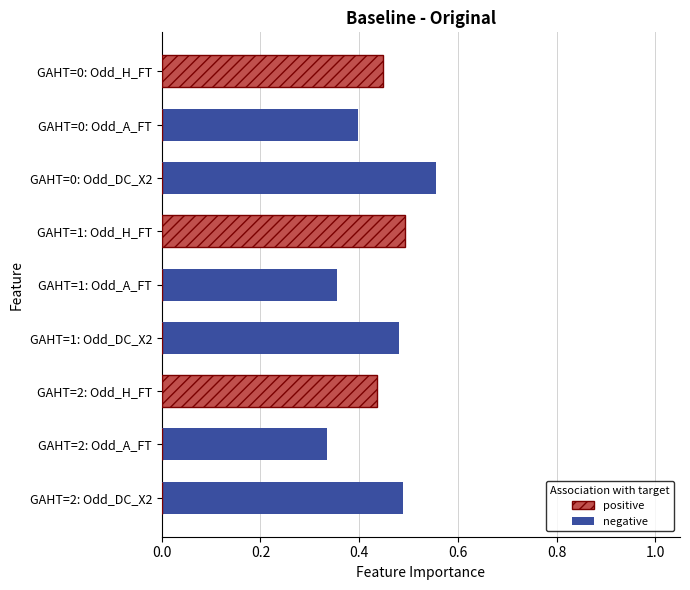

Which series has the largest total across all categories?

negative